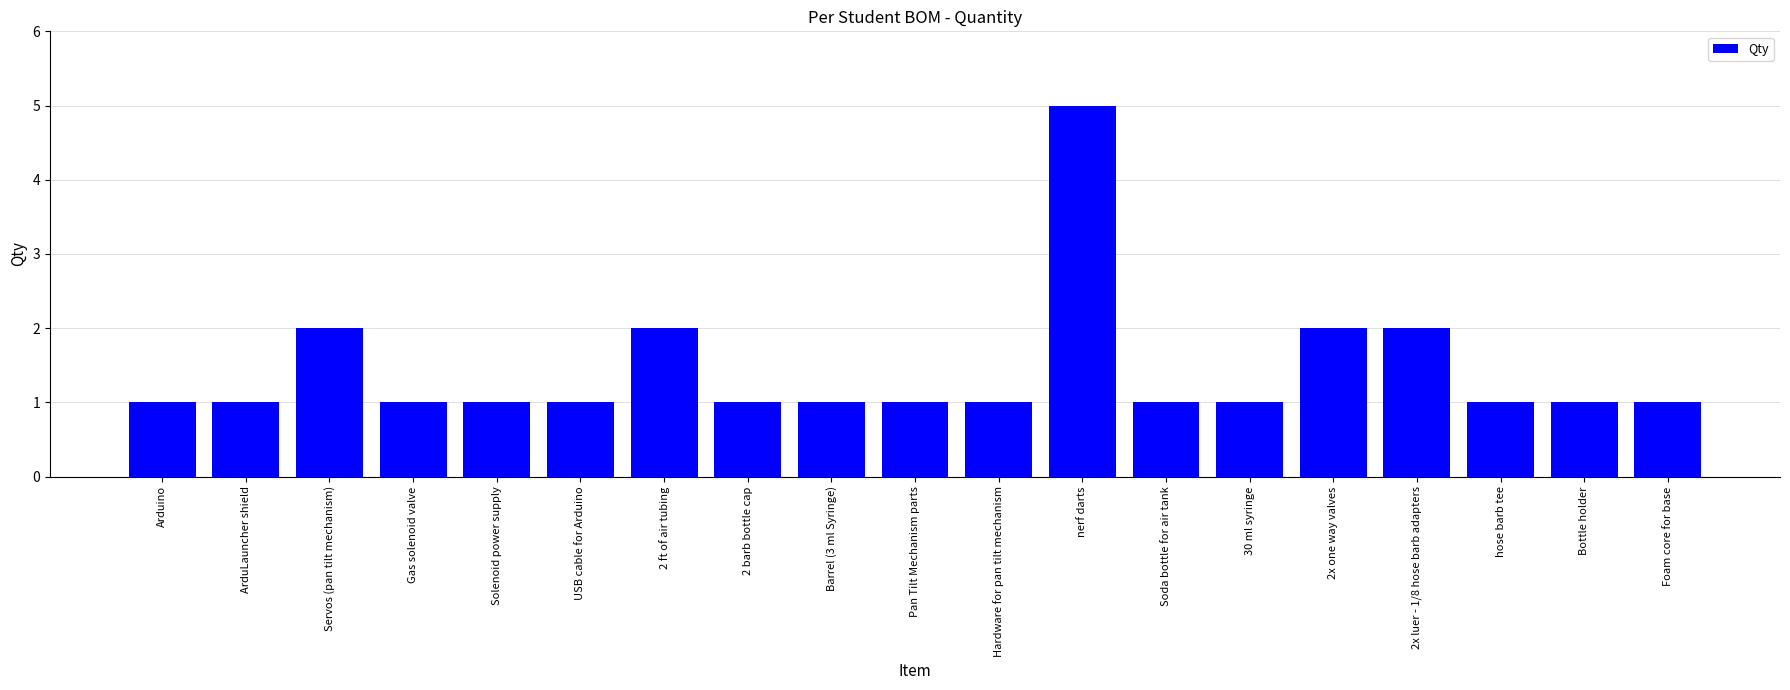

Approximately how many times larger is the value at nerf darts compared to 2x luer - 1/8 hose barb adapters?

2.5